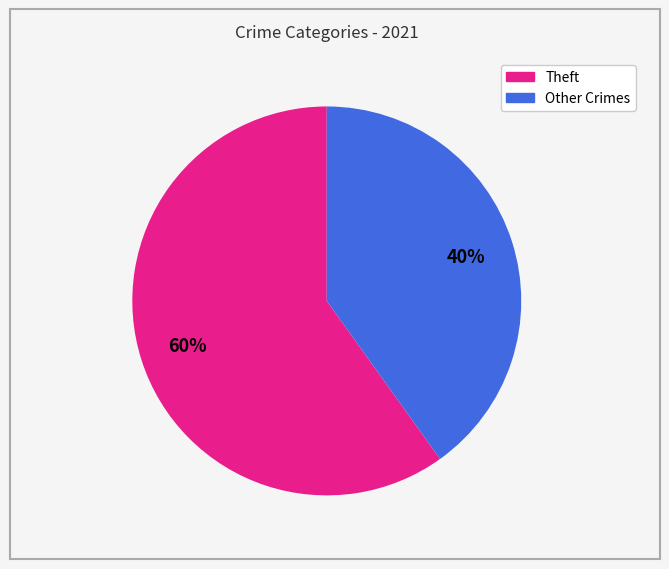

To the nearest percent, what is the average slice percentage?

50%